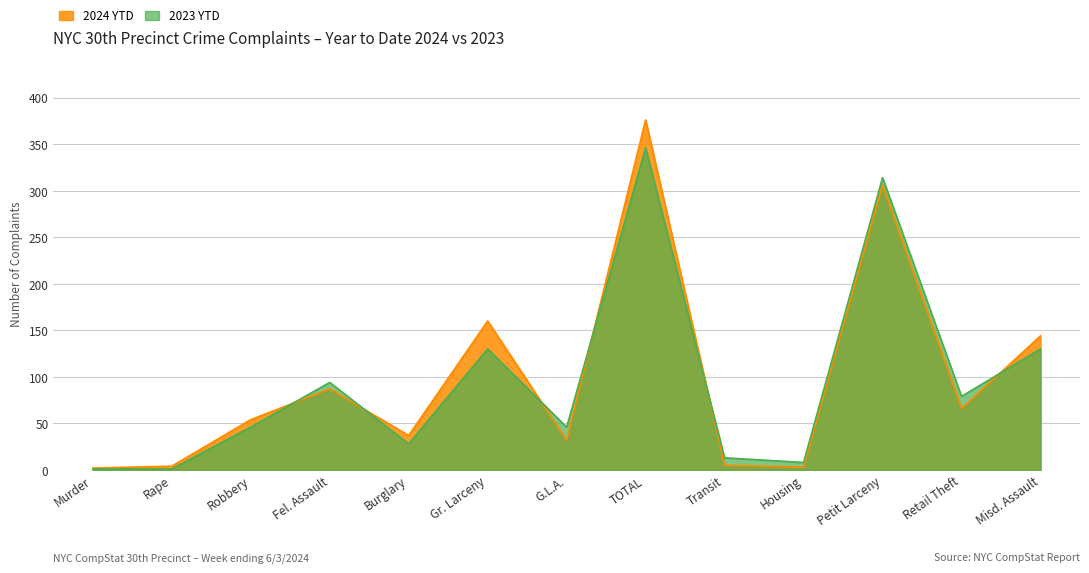

True or false: 2024 YTD and 2023 YTD cross at least once.

True